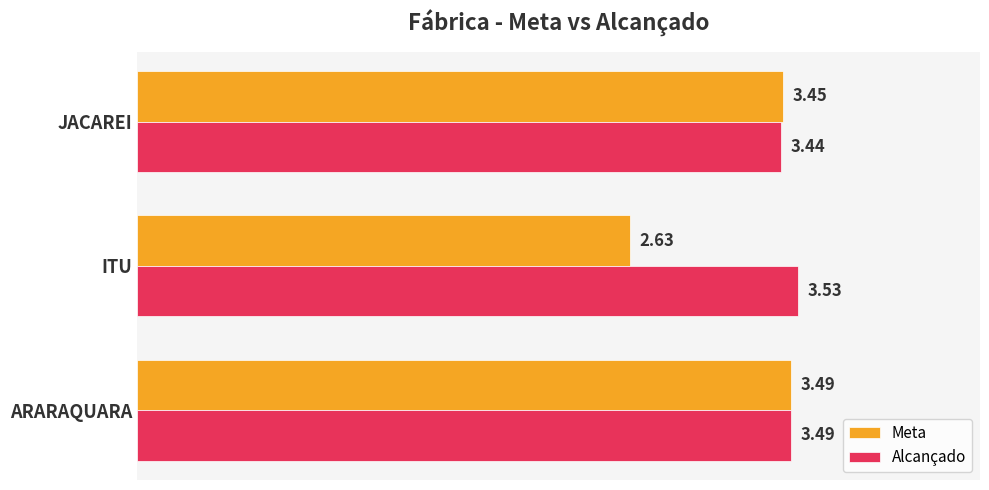

Where is Meta nearest to the value 3?

ITU